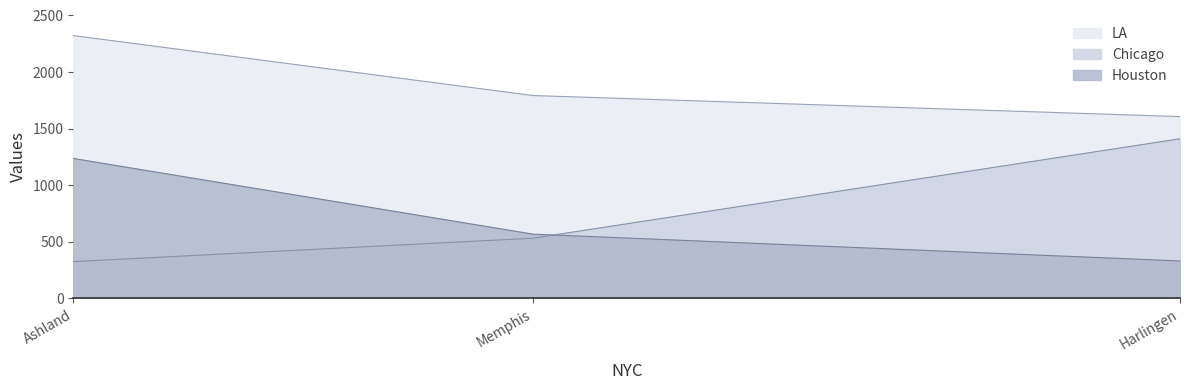

Count the Houston values in the range 330 to 1236.

3